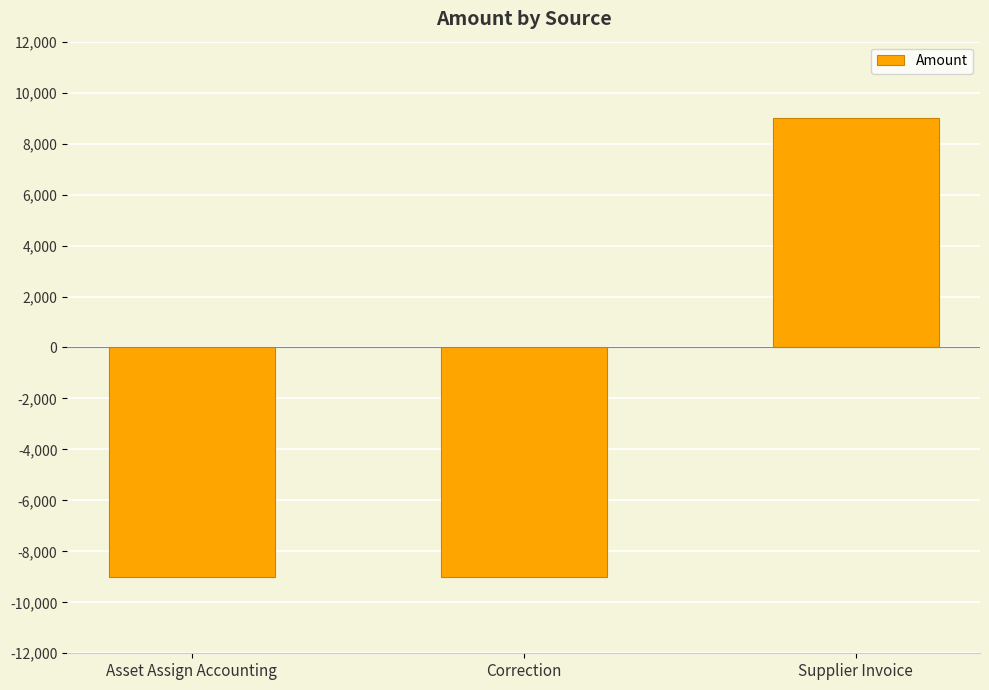

What is the value of the 1st bar from the left?

-8996